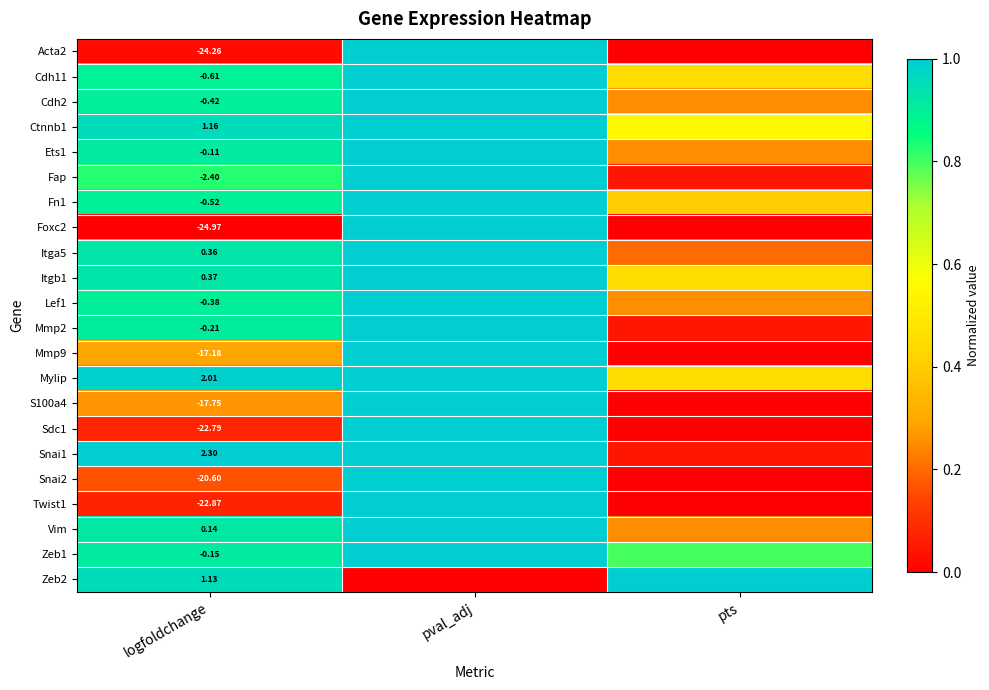

What is the difference between the highest and lowest values at logfoldchange?

27.3